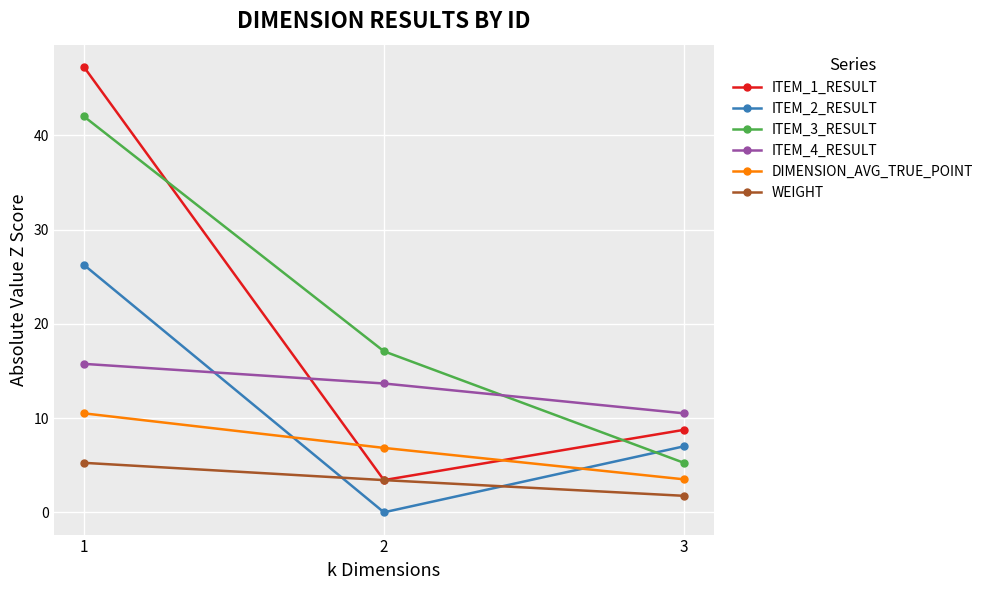

Does the chart have visible grid lines?

Yes